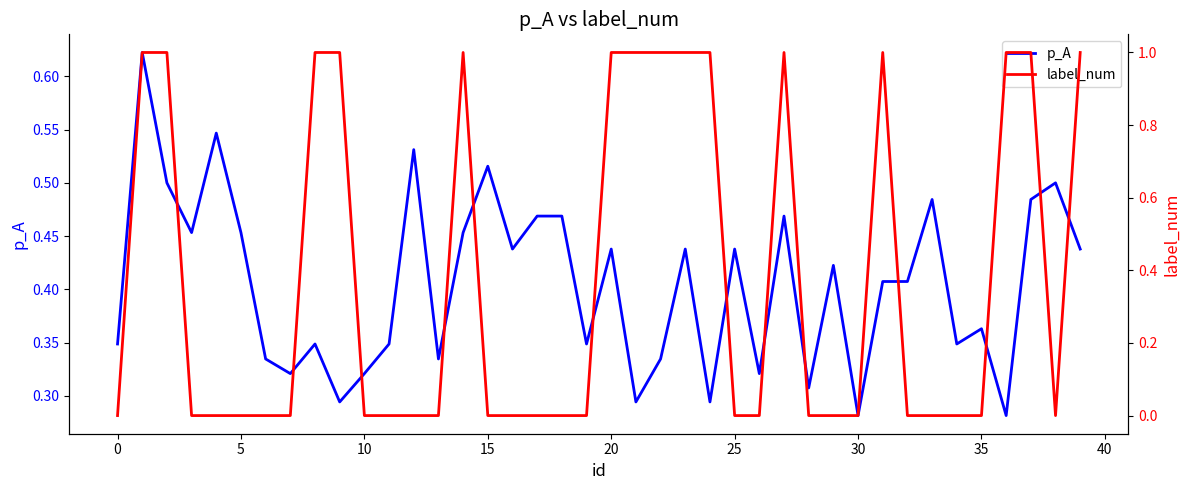

True or false: p_A has a value of 0.3 at 20.

False